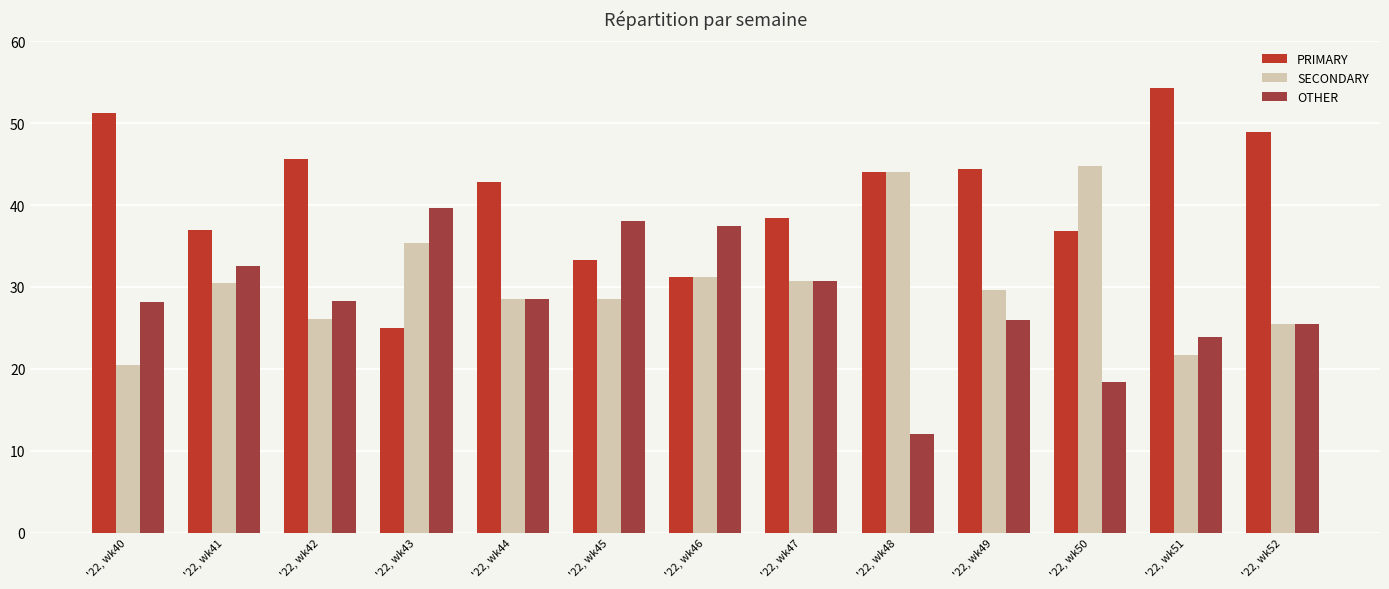

At which label does SECONDARY first exceed 29?

'22, wk41